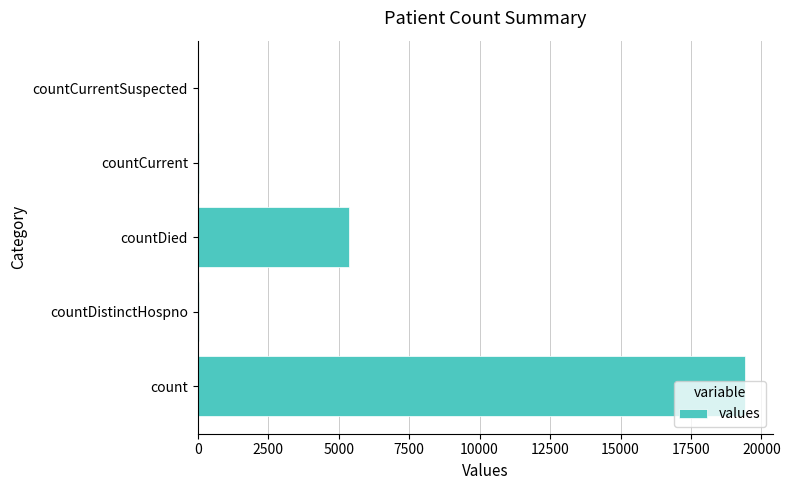

True or false: the data shows 0 at countCurrentSuspected.

True